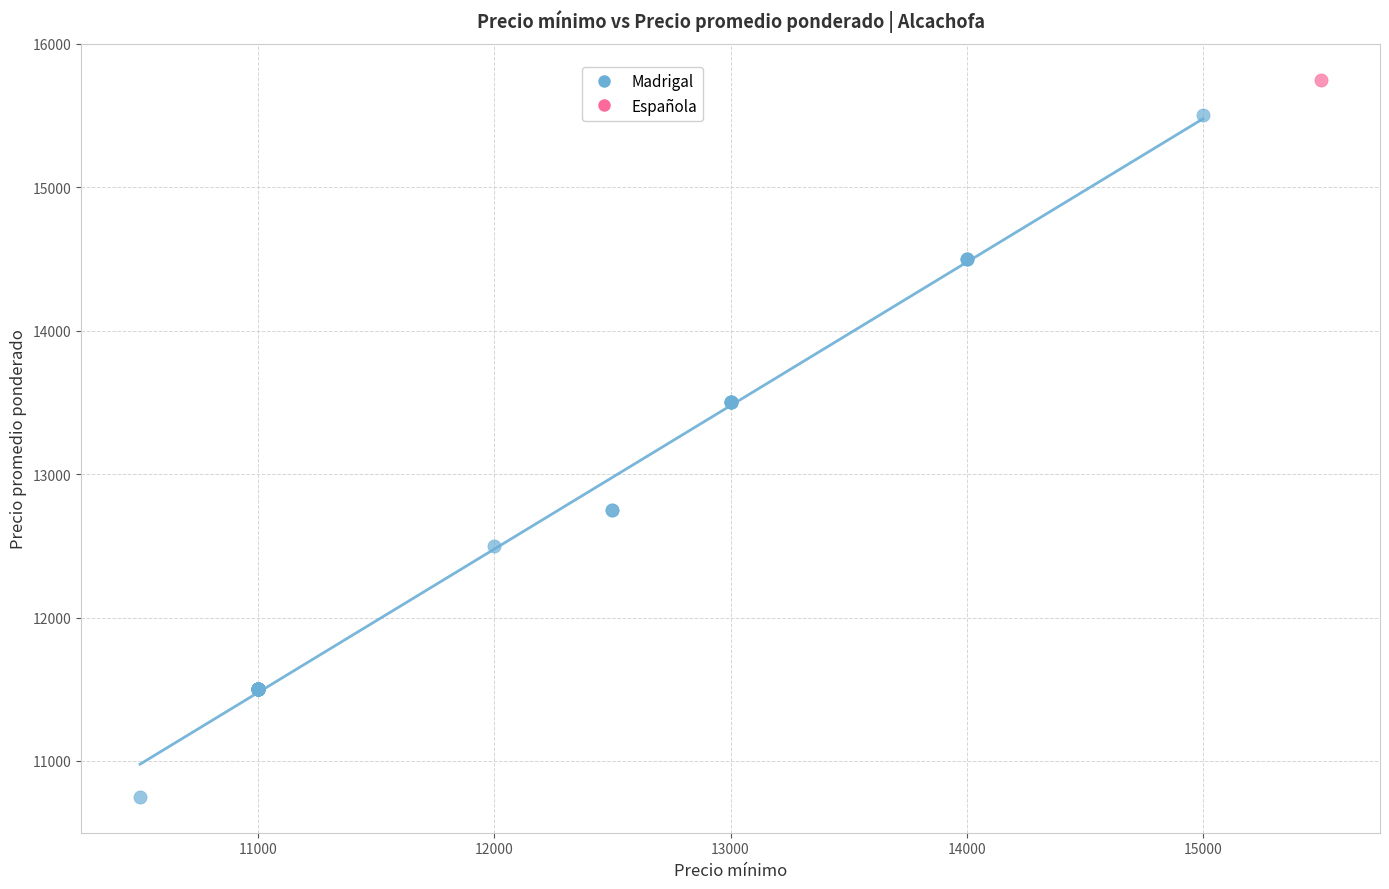

What are all the series names shown in the legend?

Madrigal, Española